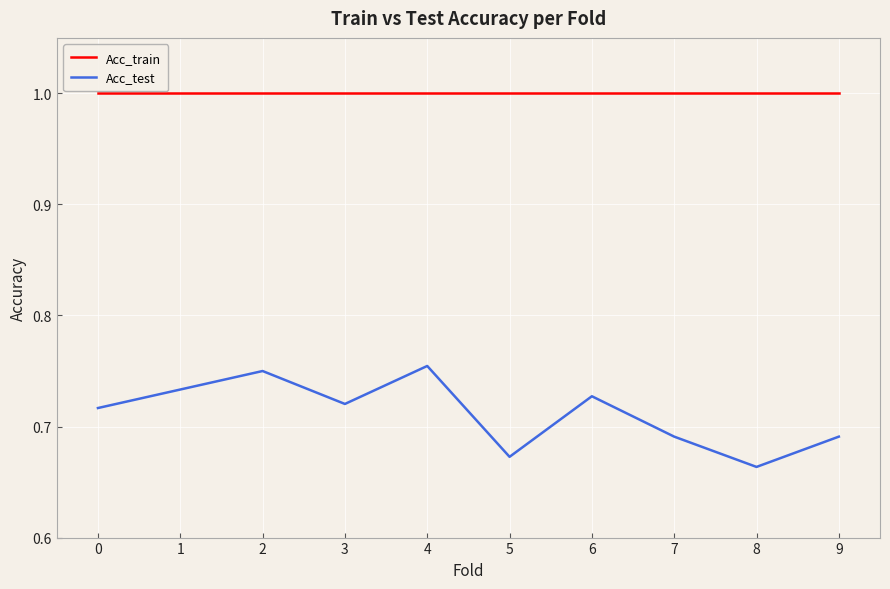

At 1, list the series in order from smallest to largest.

Acc_test, Acc_train